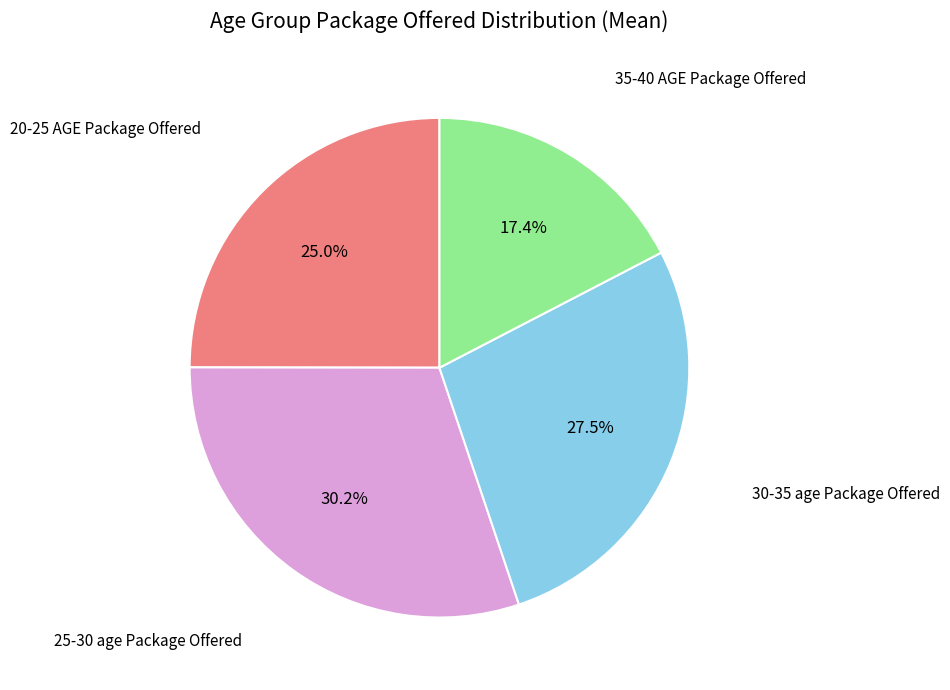

To the nearest percent, what is the average slice percentage?

25%